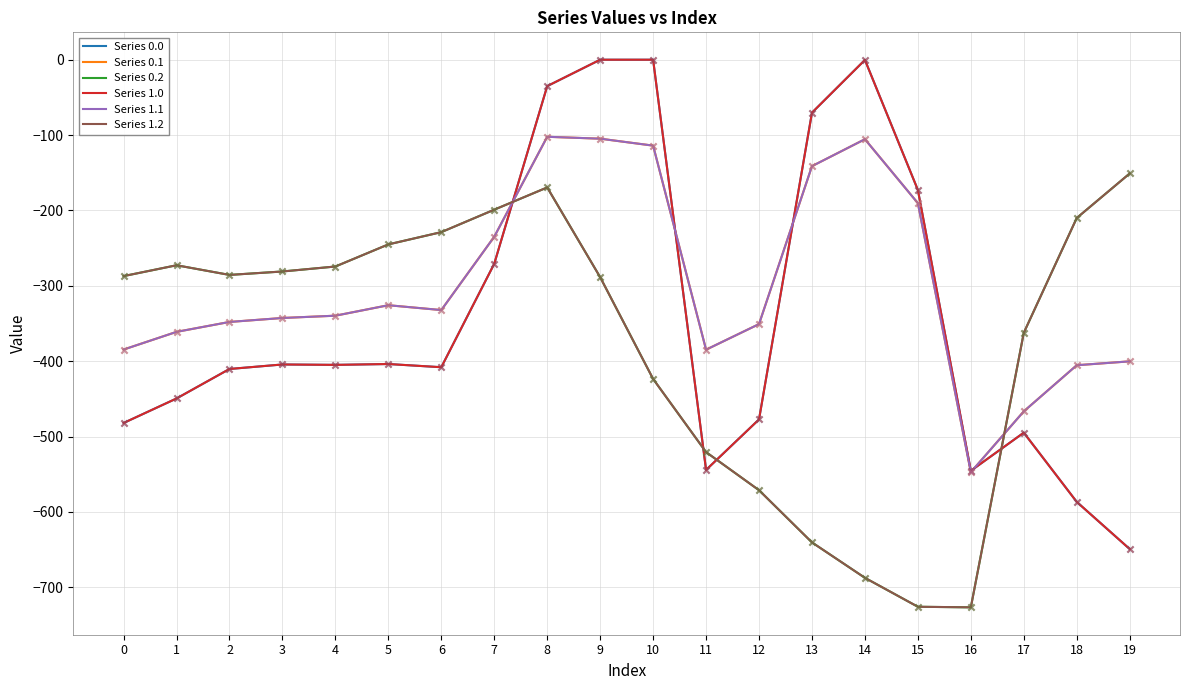

Is this an area chart (filled region under the line)?

No